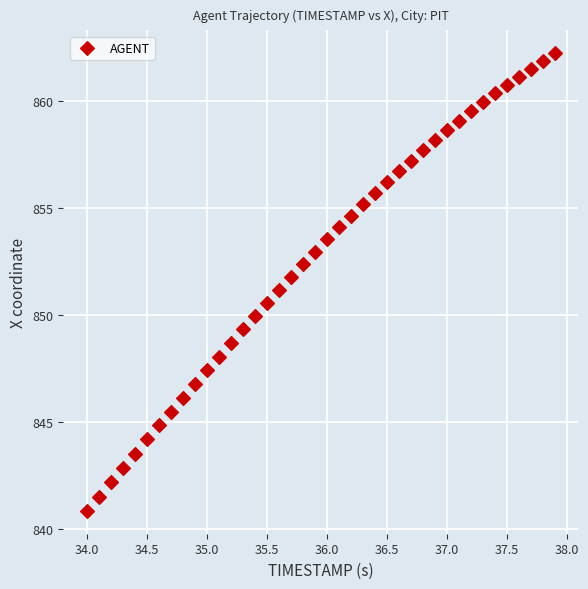

Count the number of points in this scatter plot.

40